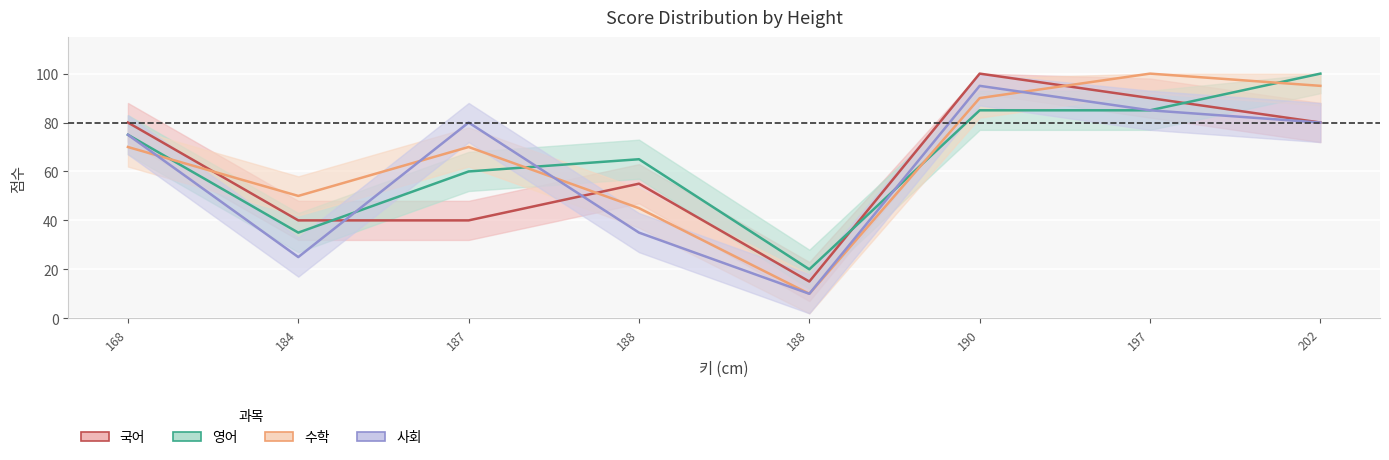

Reading right to left, list all the values displayed in this chart.

영어: 202=100	197=85	190=85	188=20	188=65	187=60	184=35	168=75
수학: 202=95	197=100	190=90	188=10	188=45	187=70	184=50	168=70
사회: 202=80	197=85	190=95	188=10	188=35	187=80	184=25	168=75
국어: 202=80	197=90	190=100	188=15	188=55	187=40	184=40	168=80